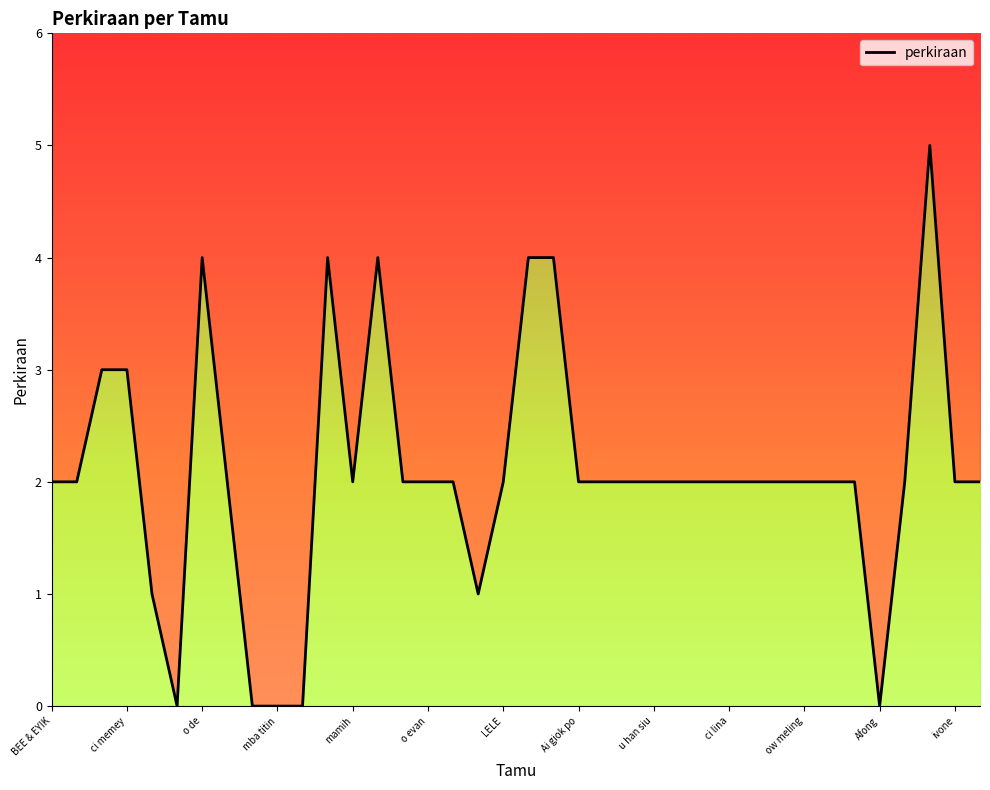

What is the difference between the maximum and minimum values?

5